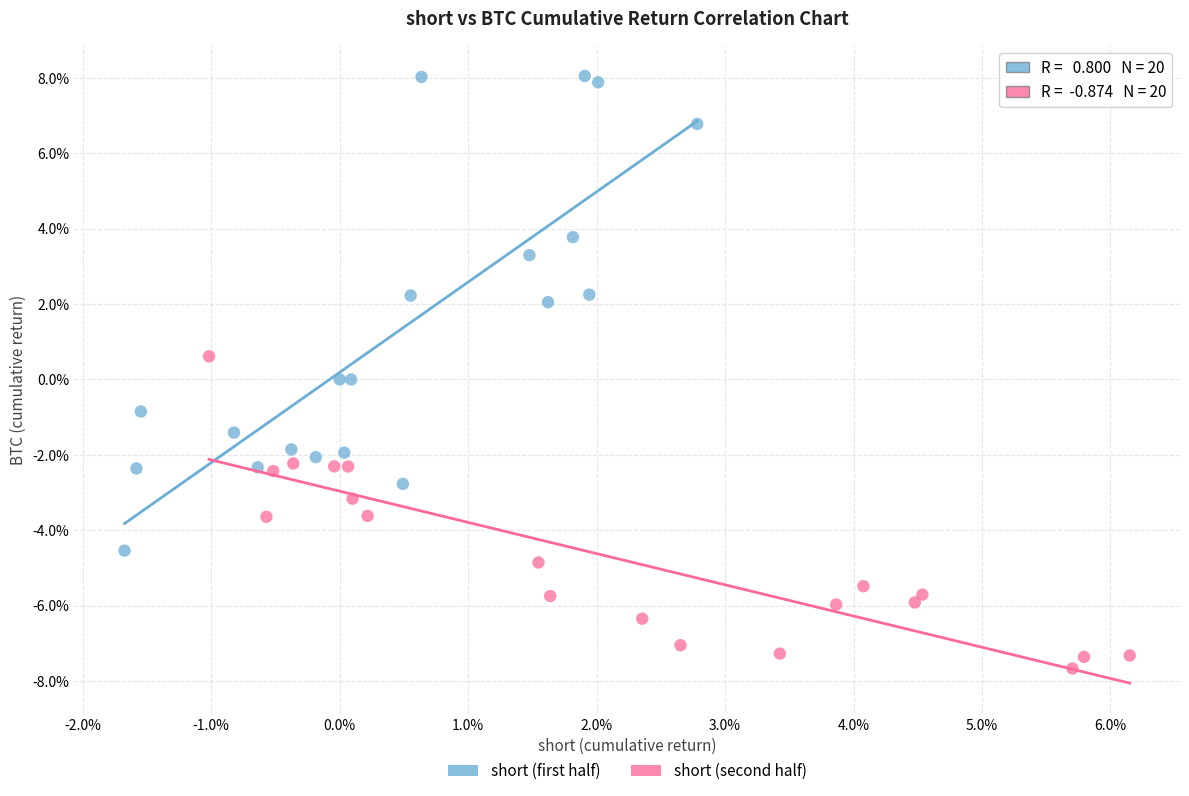

What are all the series names shown in the legend?

short (first half), short (second half)